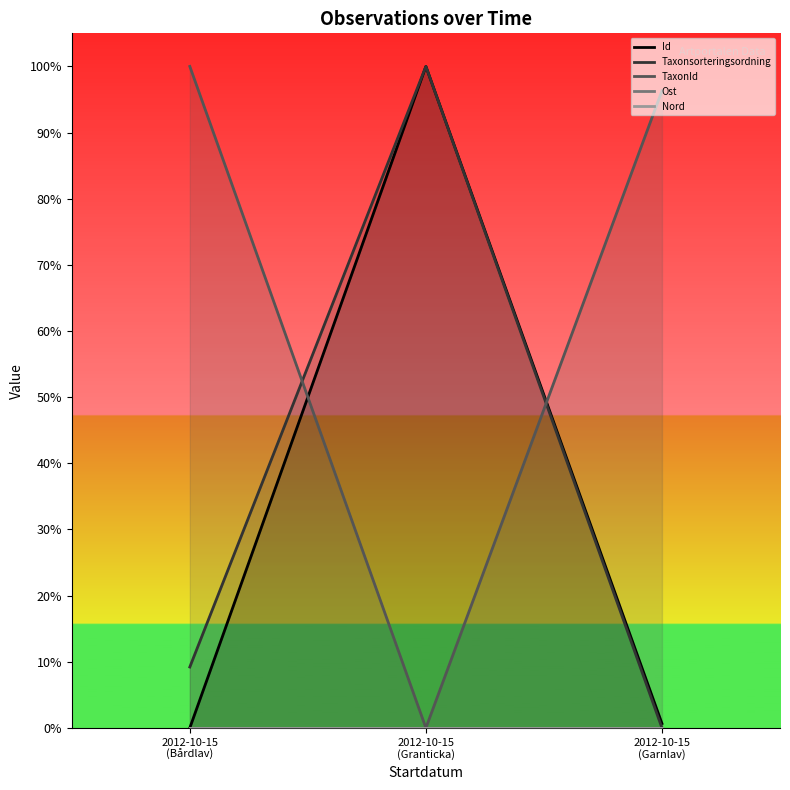

Which category has the lowest value in the Nord series?

2012-10-15
(Bårdlav)